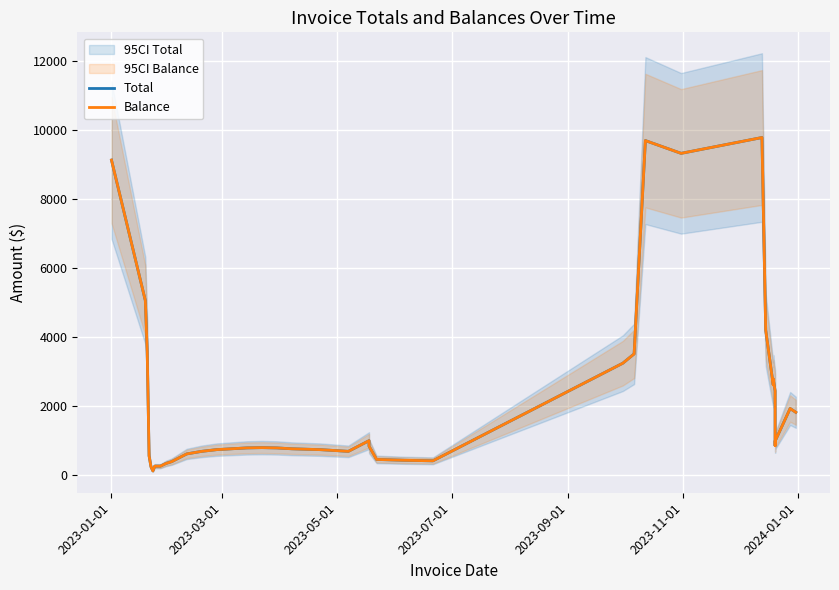

True or false: Balance and Total intersect in this chart.

False